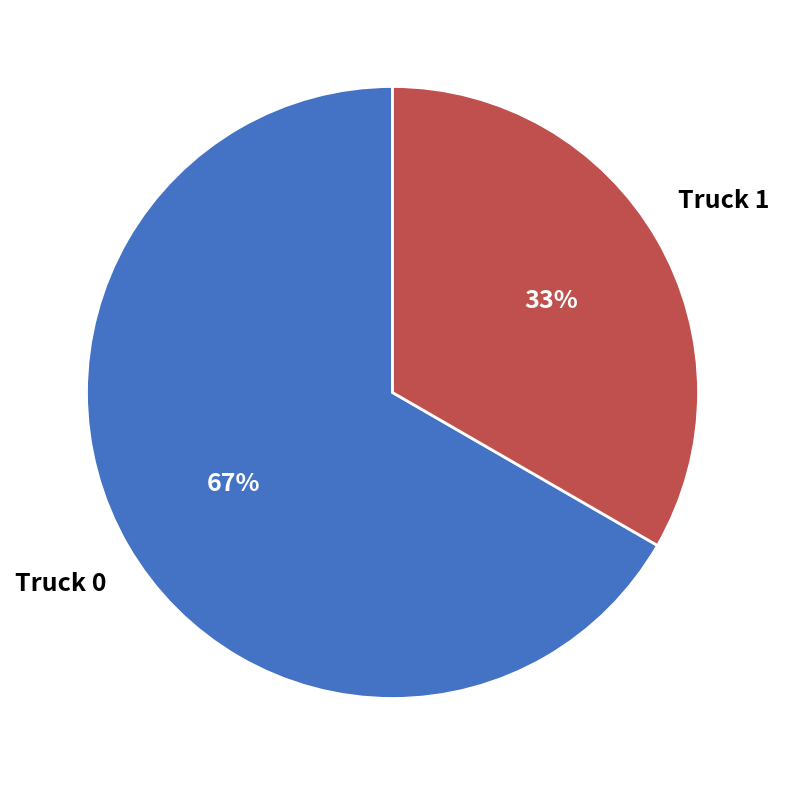

Count the number of slices in the pie.

2